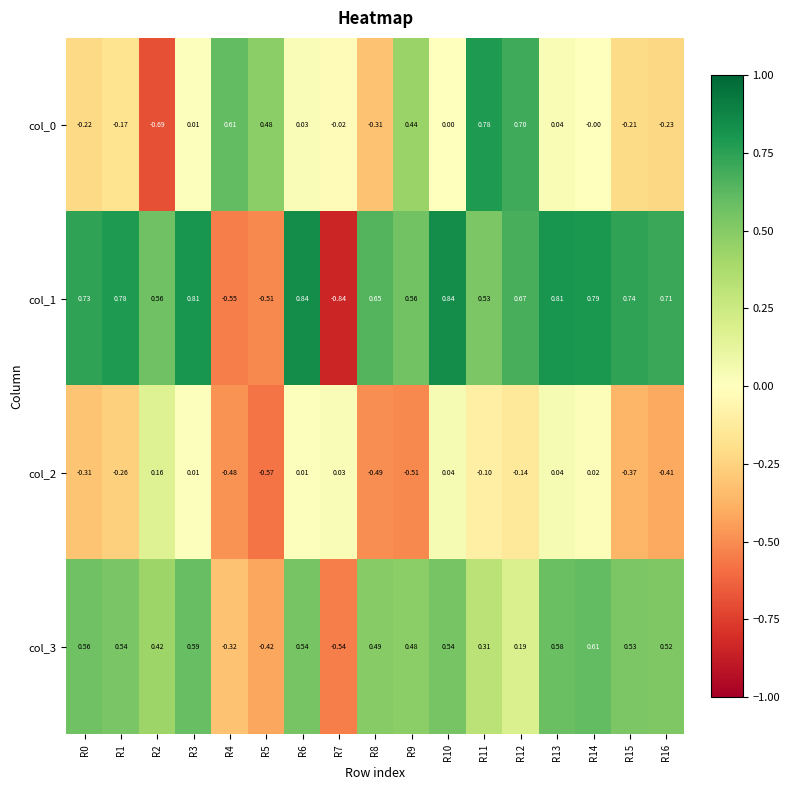

Reading left to right, transcribe all the data shown in this chart.

col_0: R0=-0.2	R1=-0.2	R2=-0.7	R3=0.0	R4=0.6	R5=0.5	R6=0.0	R7=-0.0	R8=-0.3	R9=0.4	R10=0.0	R11=0.8	R12=0.7	R13=0.0	R14=-0.0	R15=-0.2	R16=-0.2
col_1: R0=0.7	R1=0.8	R2=0.6	R3=0.8	R4=-0.6	R5=-0.5	R6=0.8	R7=-0.8	R8=0.7	R9=0.6	R10=0.8	R11=0.5	R12=0.7	R13=0.8	R14=0.8	R15=0.7	R16=0.7
col_2: R0=-0.3	R1=-0.3	R2=0.2	R3=0.0	R4=-0.5	R5=-0.6	R6=0.0	R7=0.0	R8=-0.5	R9=-0.5	R10=0.0	R11=-0.1	R12=-0.1	R13=0.0	R14=0.0	R15=-0.4	R16=-0.4
col_3: R0=0.6	R1=0.5	R2=0.4	R3=0.6	R4=-0.3	R5=-0.4	R6=0.5	R7=-0.5	R8=0.5	R9=0.5	R10=0.5	R11=0.3	R12=0.2	R13=0.6	R14=0.6	R15=0.5	R16=0.5